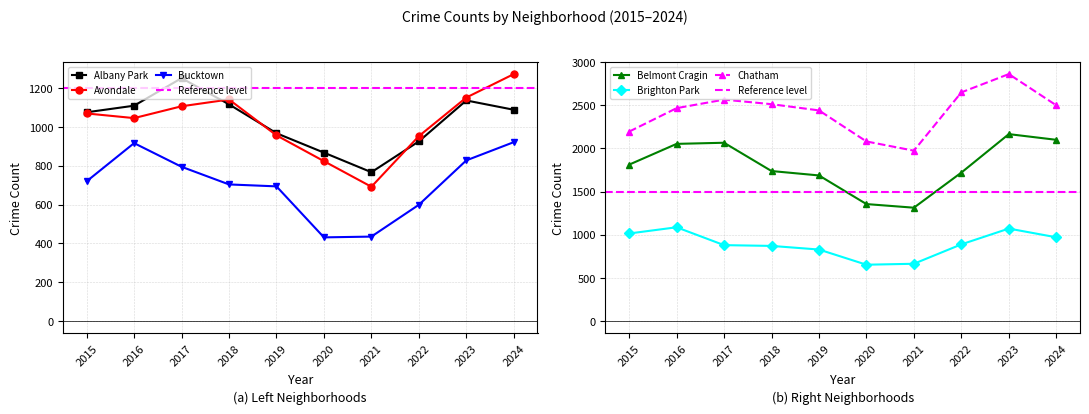

Which label corresponds to the largest value in the chart?

2023